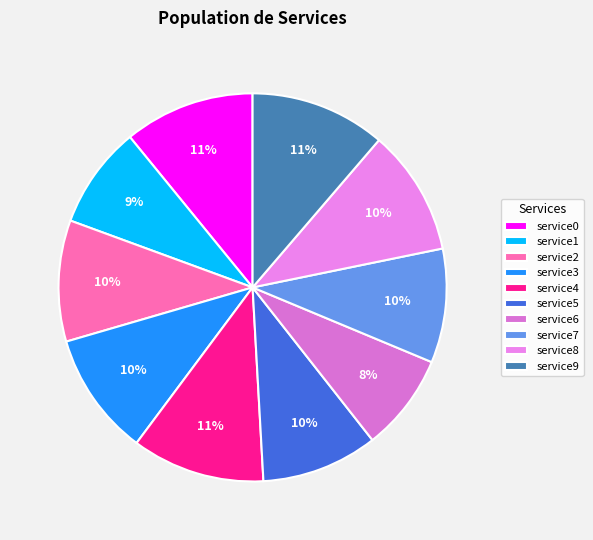

Does service7 account for over 50% of the chart?

No